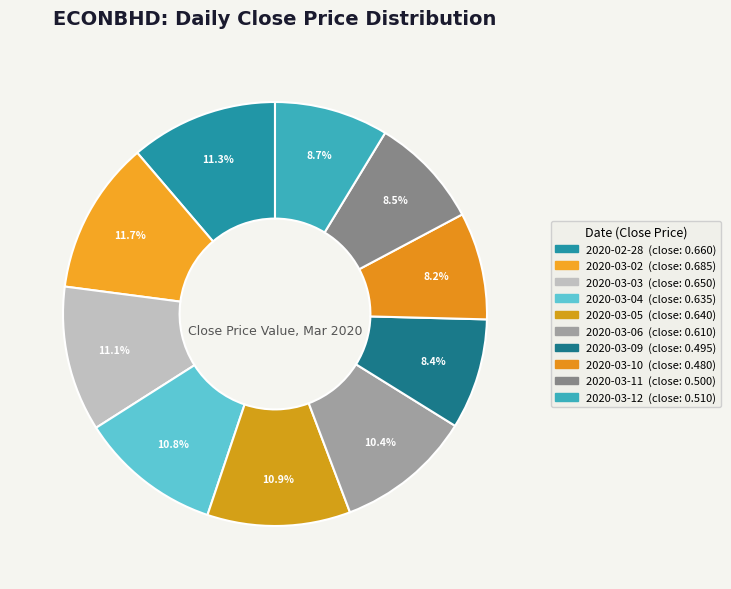

Is it true that 2020-03-12 is 21% of the pie?

False